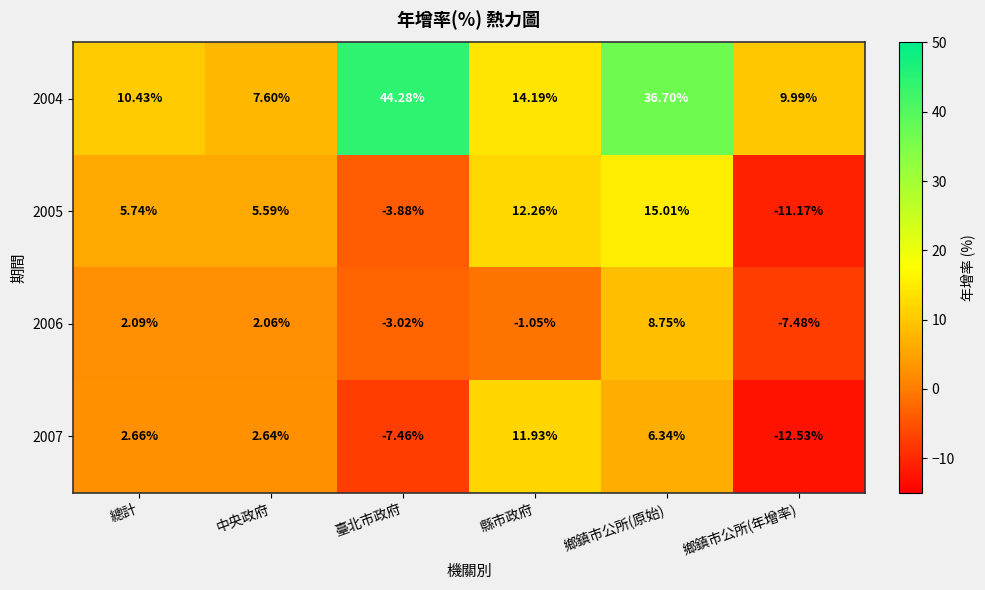

How many distinct data groups are displayed?

4